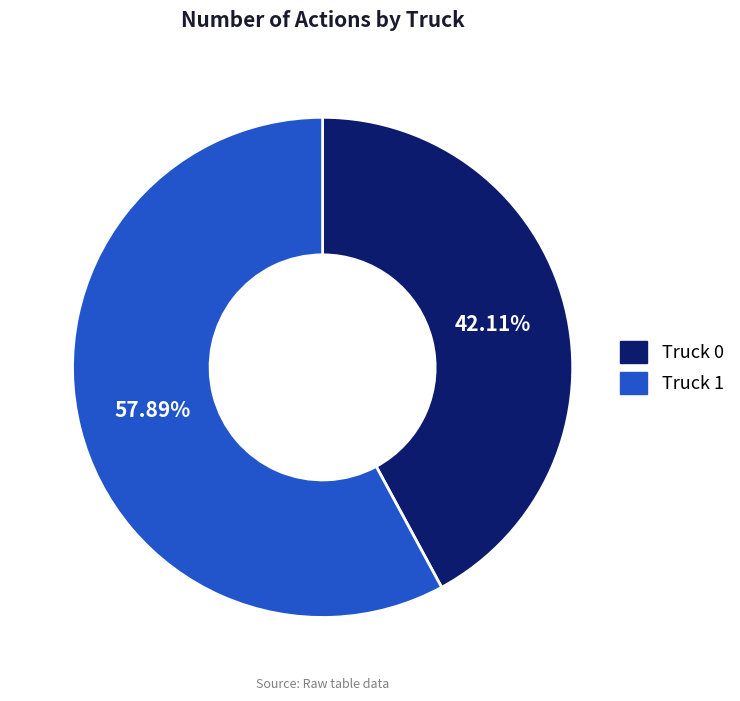

What percentage is NOT represented by Truck 0?

57.9%